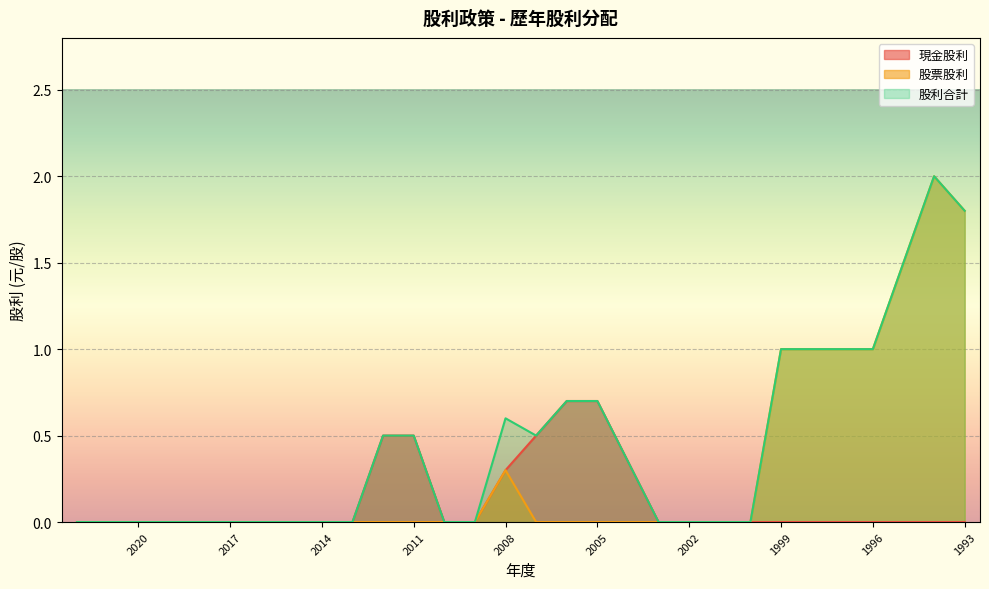

The 現金股利 series shows -0.3 at 2003. True or false?

False